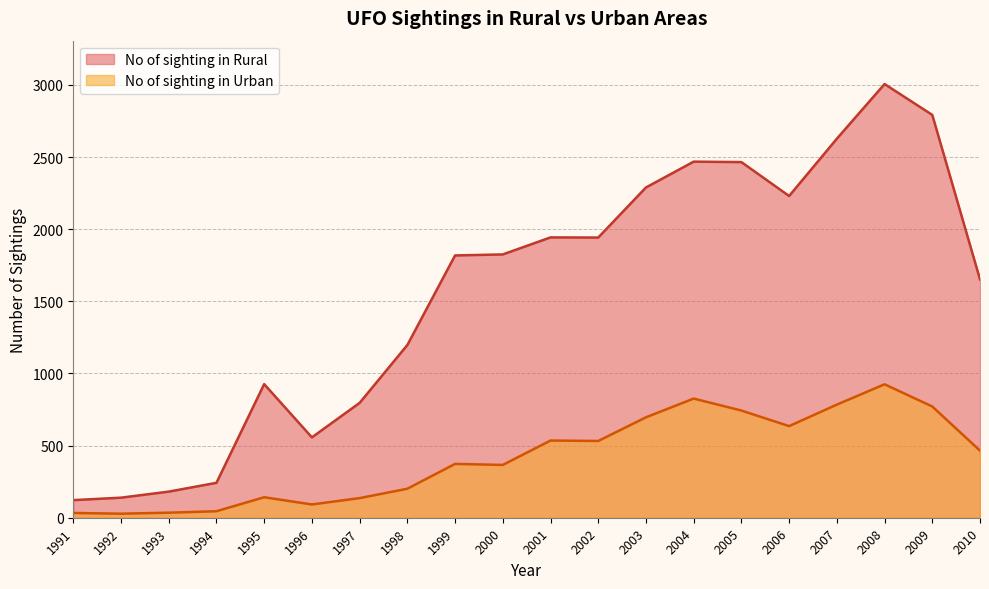

The value of No of sighting in Urban at 2003 is 696. True or false?

True